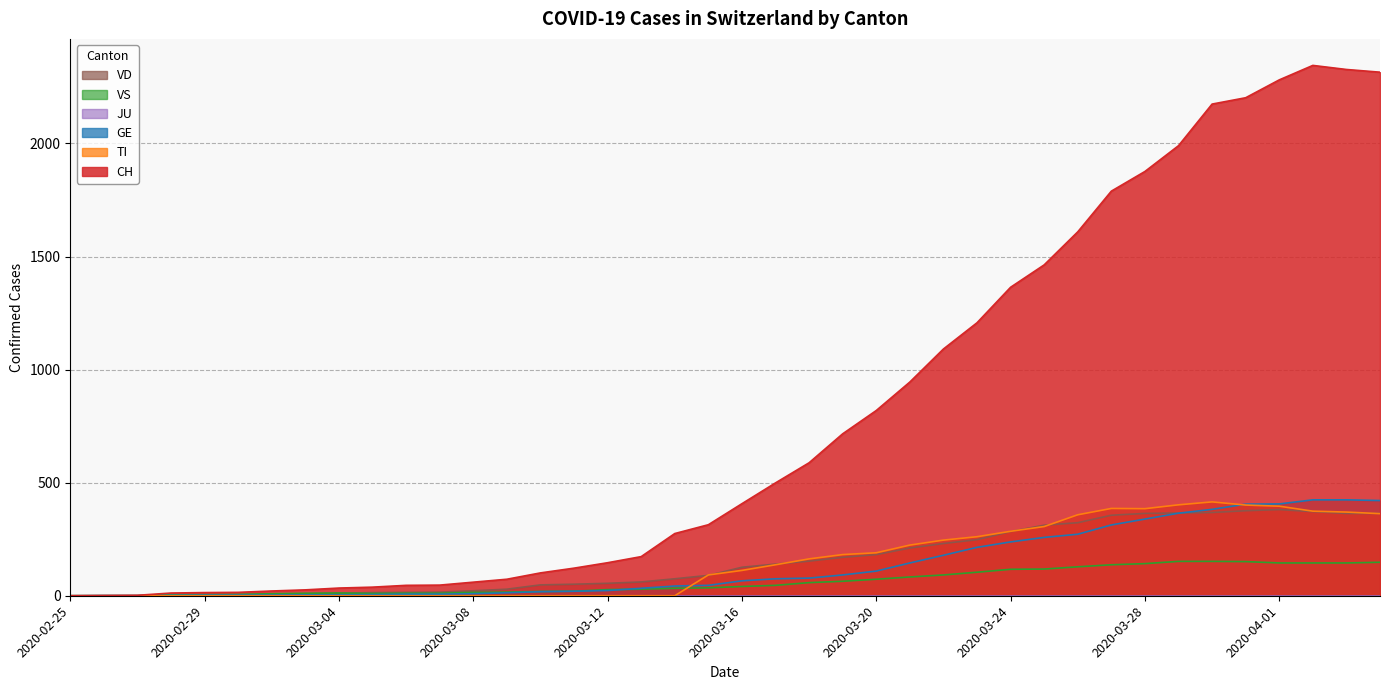

How many distinct data groups are displayed?

6